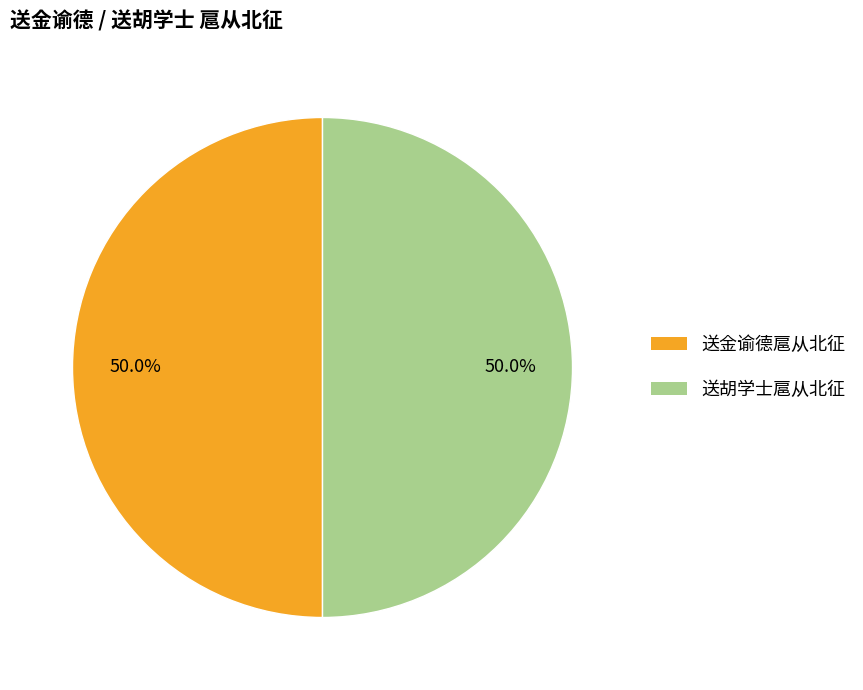

How many slices are in this pie chart?

2